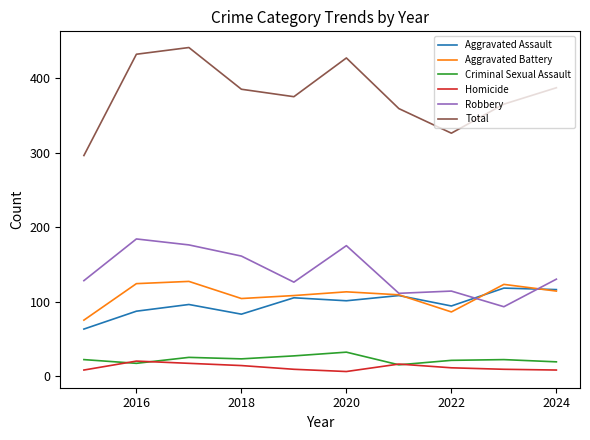

At how many categories does at least one series exceed 348?

8